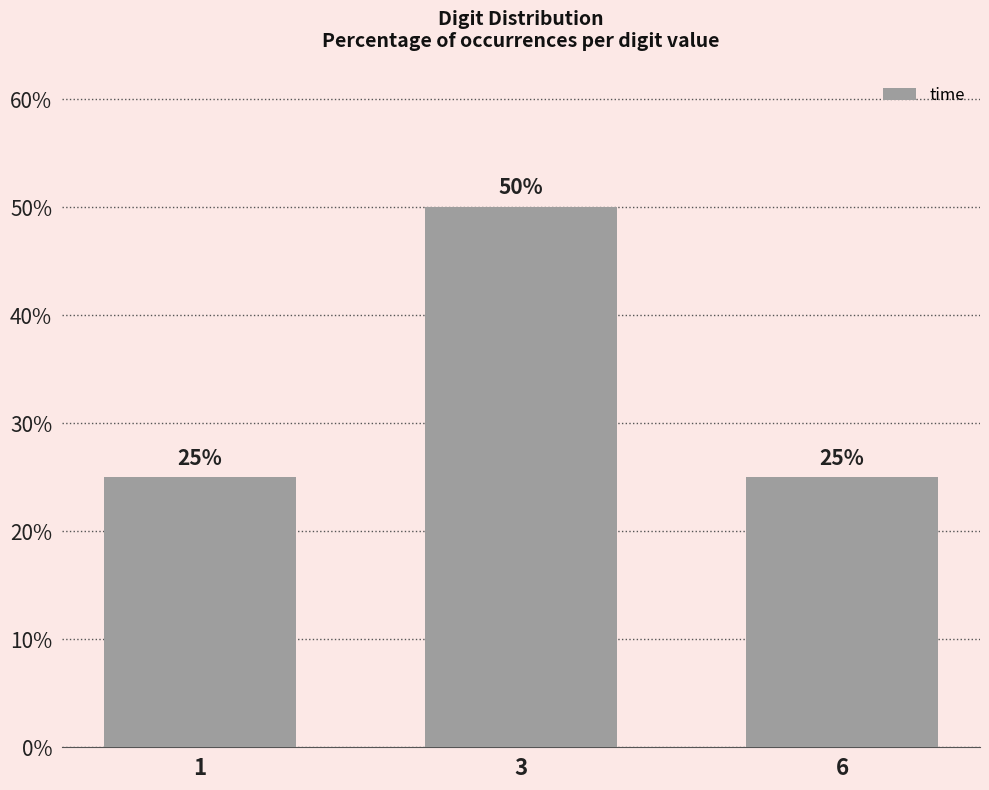

What is the ratio of the value at 6 to the value at 1?

1.0